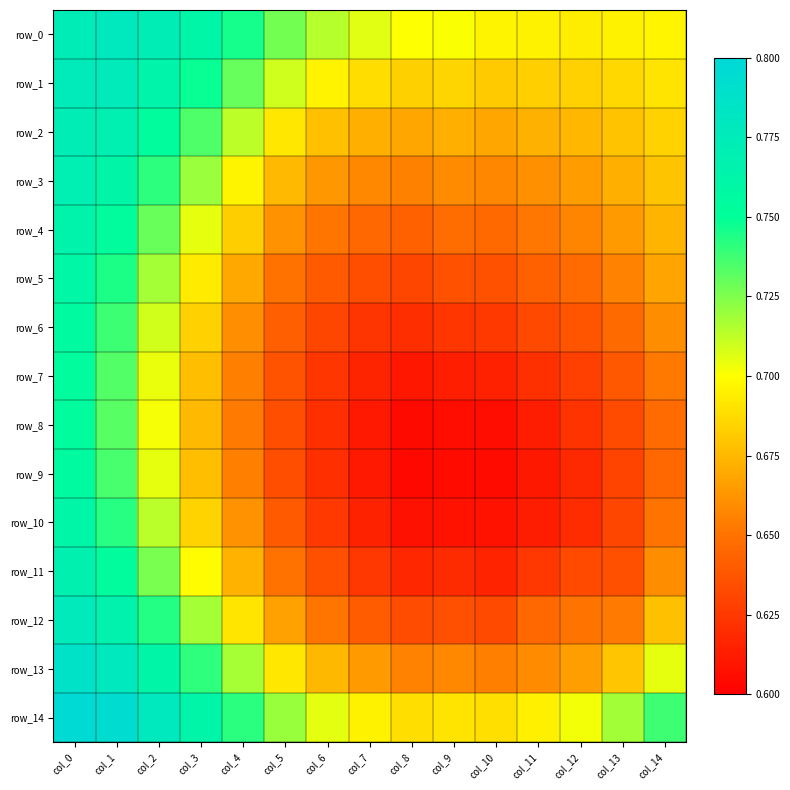

Reading right to left, extract all data points from this chart.

row_0: col_14=0.7	col_13=0.7	col_12=0.7	col_11=0.7	col_10=0.7	col_9=0.7	col_8=0.7	col_7=0.7	col_6=0.7	col_5=0.7	col_4=0.7	col_3=0.8	col_2=0.8	col_1=0.8	col_0=0.8
row_1: col_14=0.7	col_13=0.7	col_12=0.7	col_11=0.7	col_10=0.7	col_9=0.7	col_8=0.7	col_7=0.7	col_6=0.7	col_5=0.7	col_4=0.7	col_3=0.7	col_2=0.8	col_1=0.8	col_0=0.8
row_2: col_14=0.7	col_13=0.7	col_12=0.7	col_11=0.7	col_10=0.7	col_9=0.7	col_8=0.7	col_7=0.7	col_6=0.7	col_5=0.7	col_4=0.7	col_3=0.7	col_2=0.8	col_1=0.8	col_0=0.8
row_3: col_14=0.7	col_13=0.7	col_12=0.7	col_11=0.7	col_10=0.7	col_9=0.7	col_8=0.7	col_7=0.7	col_6=0.7	col_5=0.7	col_4=0.7	col_3=0.7	col_2=0.7	col_1=0.8	col_0=0.8
row_4: col_14=0.7	col_13=0.7	col_12=0.7	col_11=0.7	col_10=0.6	col_9=0.6	col_8=0.6	col_7=0.6	col_6=0.7	col_5=0.7	col_4=0.7	col_3=0.7	col_2=0.7	col_1=0.8	col_0=0.8
row_5: col_14=0.7	col_13=0.7	col_12=0.6	col_11=0.6	col_10=0.6	col_9=0.6	col_8=0.6	col_7=0.6	col_6=0.6	col_5=0.6	col_4=0.7	col_3=0.7	col_2=0.7	col_1=0.7	col_0=0.8
row_6: col_14=0.7	col_13=0.6	col_12=0.6	col_11=0.6	col_10=0.6	col_9=0.6	col_8=0.6	col_7=0.6	col_6=0.6	col_5=0.6	col_4=0.7	col_3=0.7	col_2=0.7	col_1=0.7	col_0=0.8
row_7: col_14=0.7	col_13=0.6	col_12=0.6	col_11=0.6	col_10=0.6	col_9=0.6	col_8=0.6	col_7=0.6	col_6=0.6	col_5=0.6	col_4=0.7	col_3=0.7	col_2=0.7	col_1=0.7	col_0=0.8
row_8: col_14=0.6	col_13=0.6	col_12=0.6	col_11=0.6	col_10=0.6	col_9=0.6	col_8=0.6	col_7=0.6	col_6=0.6	col_5=0.6	col_4=0.7	col_3=0.7	col_2=0.7	col_1=0.7	col_0=0.8
row_9: col_14=0.6	col_13=0.6	col_12=0.6	col_11=0.6	col_10=0.6	col_9=0.6	col_8=0.6	col_7=0.6	col_6=0.6	col_5=0.6	col_4=0.7	col_3=0.7	col_2=0.7	col_1=0.7	col_0=0.8
row_10: col_14=0.7	col_13=0.6	col_12=0.6	col_11=0.6	col_10=0.6	col_9=0.6	col_8=0.6	col_7=0.6	col_6=0.6	col_5=0.6	col_4=0.7	col_3=0.7	col_2=0.7	col_1=0.7	col_0=0.8
row_11: col_14=0.7	col_13=0.6	col_12=0.6	col_11=0.6	col_10=0.6	col_9=0.6	col_8=0.6	col_7=0.6	col_6=0.6	col_5=0.6	col_4=0.7	col_3=0.7	col_2=0.7	col_1=0.8	col_0=0.8
row_12: col_14=0.7	col_13=0.7	col_12=0.7	col_11=0.6	col_10=0.6	col_9=0.6	col_8=0.6	col_7=0.6	col_6=0.7	col_5=0.7	col_4=0.7	col_3=0.7	col_2=0.7	col_1=0.8	col_0=0.8
row_13: col_14=0.7	col_13=0.7	col_12=0.7	col_11=0.7	col_10=0.7	col_9=0.7	col_8=0.7	col_7=0.7	col_6=0.7	col_5=0.7	col_4=0.7	col_3=0.7	col_2=0.8	col_1=0.8	col_0=0.8
row_14: col_14=0.7	col_13=0.7	col_12=0.7	col_11=0.7	col_10=0.7	col_9=0.7	col_8=0.7	col_7=0.7	col_6=0.7	col_5=0.7	col_4=0.7	col_3=0.8	col_2=0.8	col_1=0.8	col_0=0.8